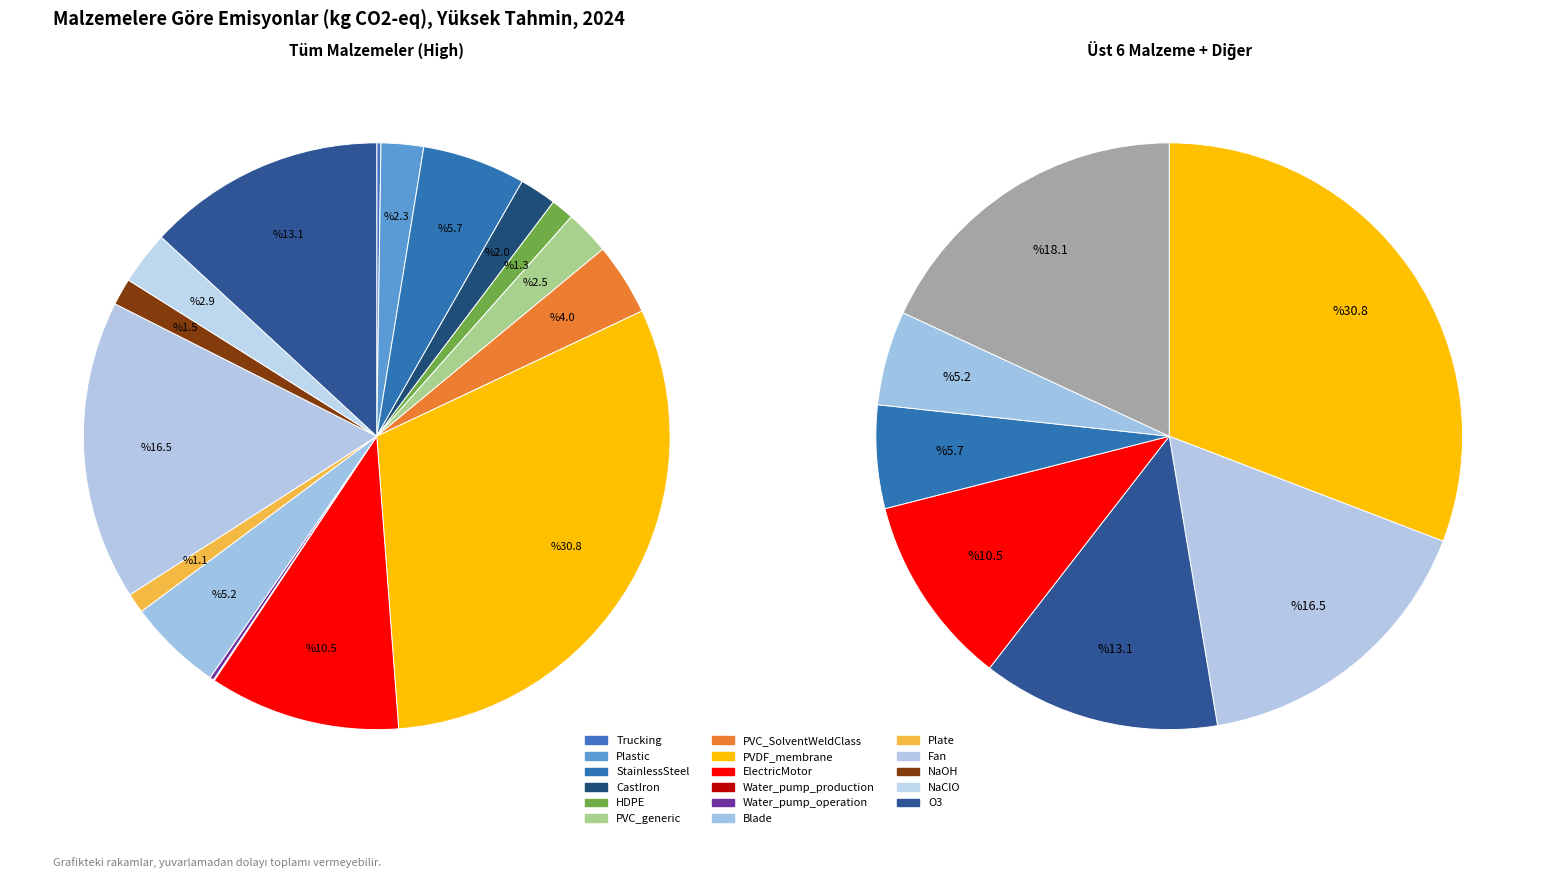

Does any single category account for the majority?

No